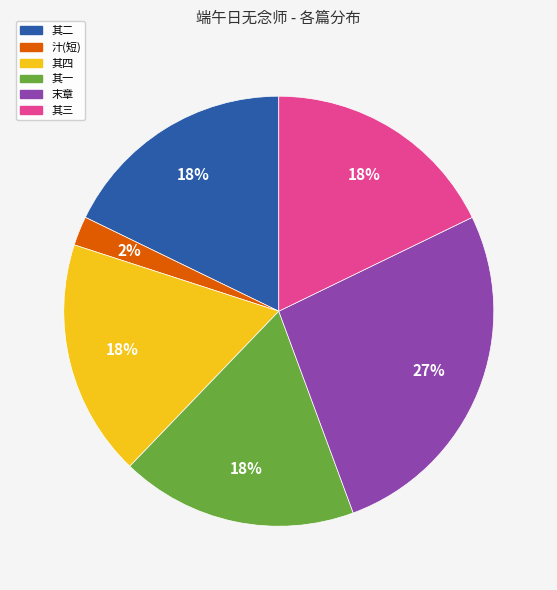

To the nearest percent, what is the average slice percentage?

17%